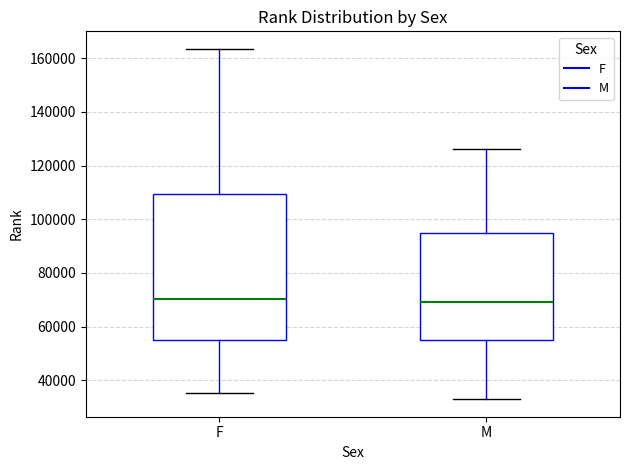

Which box is the tallest, from its lower edge to its upper edge?

F